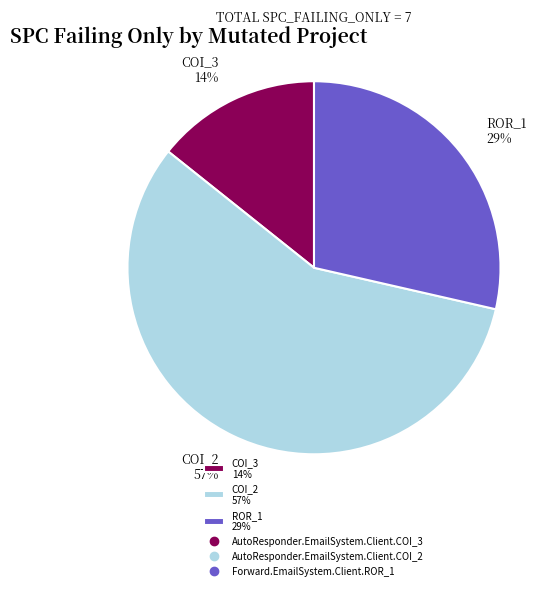

Which has a higher value, COI_3 14% or COI_2 57%?

COI_2 57%